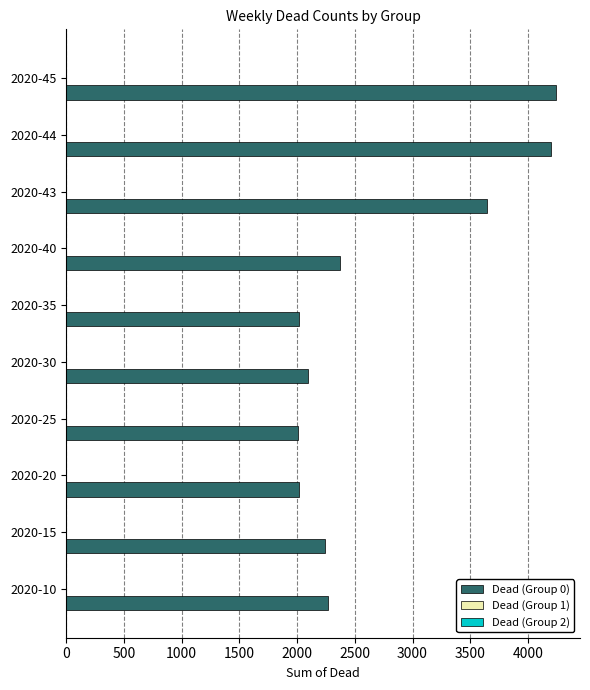

How many bars are there in total?

10